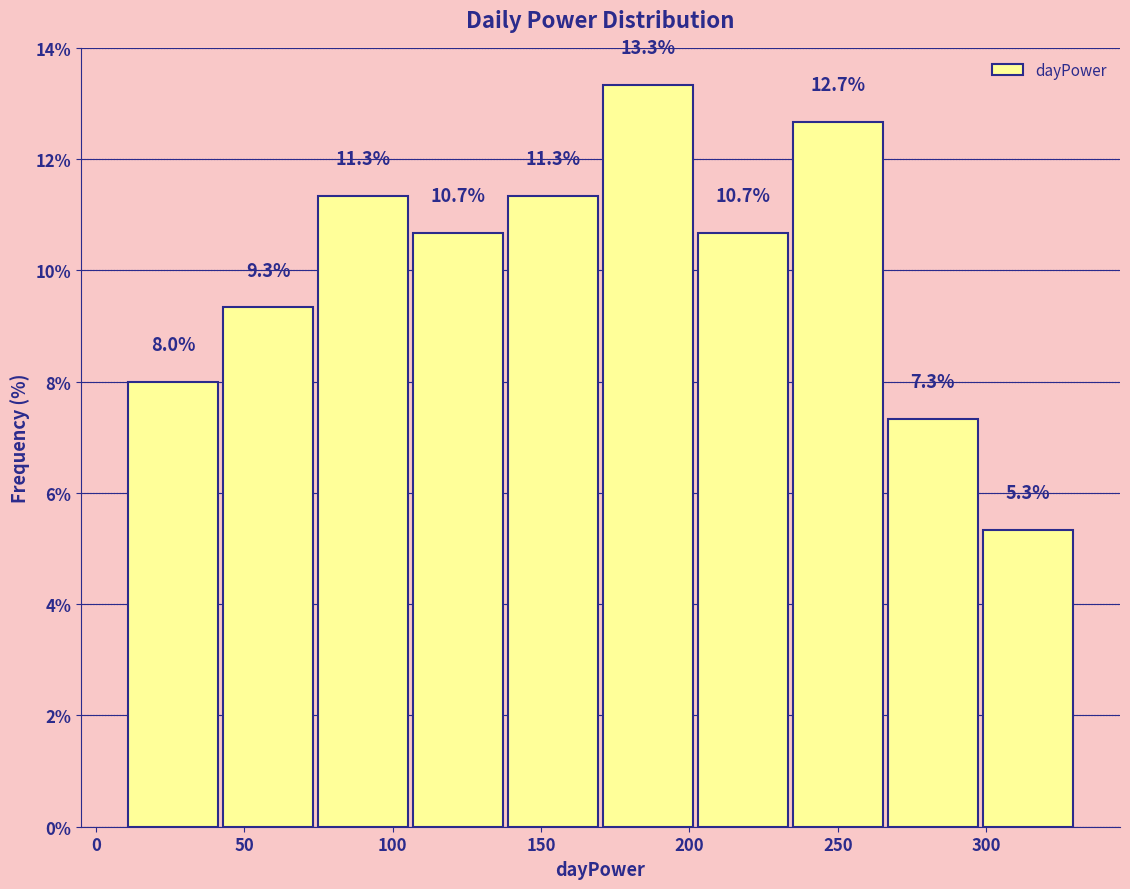

What is the height of the bar covering 42 to 74 on the x-axis? The bar edges are not printed on the chart, so give them approximately, as read against the axis.

9.3